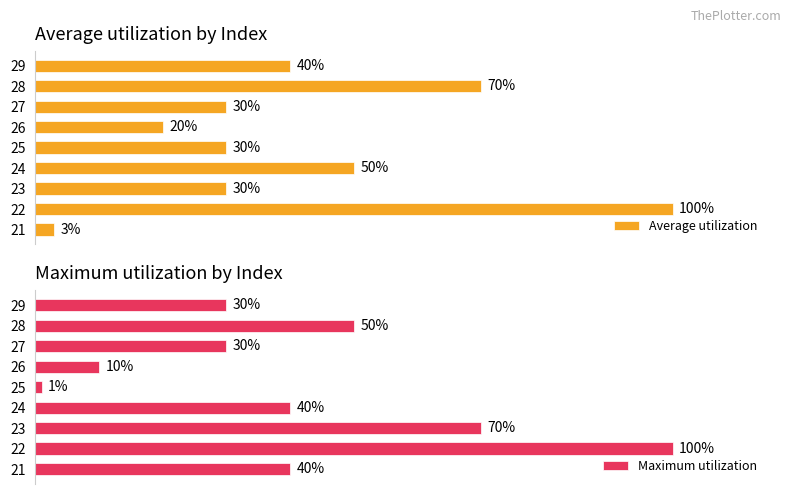

What is the maximum value for Maximum utilization?

100